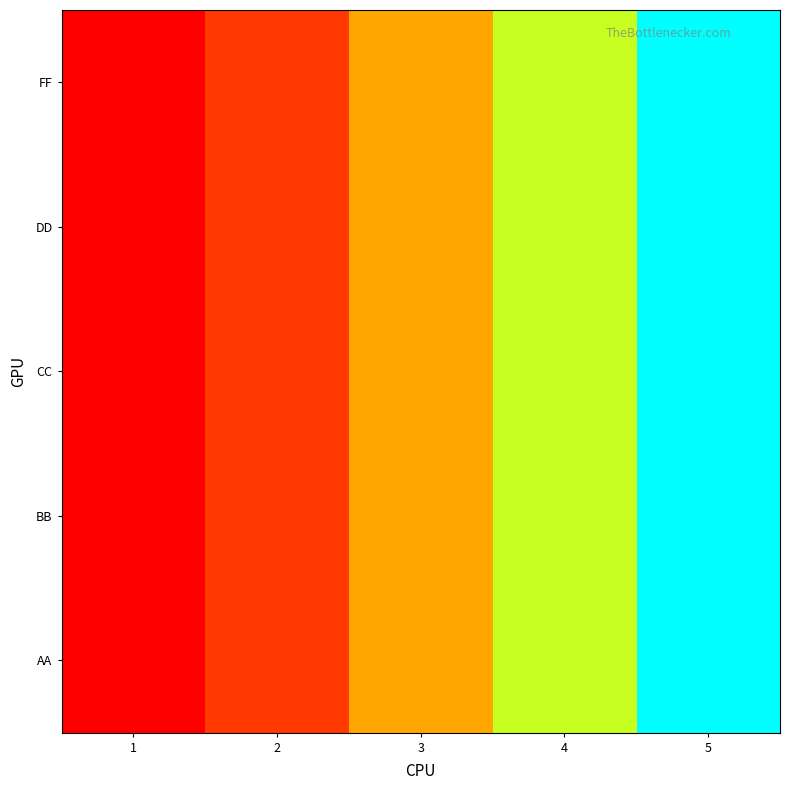

Reading right to left, extract all data points from this chart.

FF: 5=90	4=80	3=70	2=60	1=50
DD: 5=90	4=80	3=70	2=60	1=50
CC: 5=90	4=80	3=70	2=60	1=50
BB: 5=90	4=80	3=70	2=60	1=50
AA: 5=90	4=80	3=70	2=60	1=50